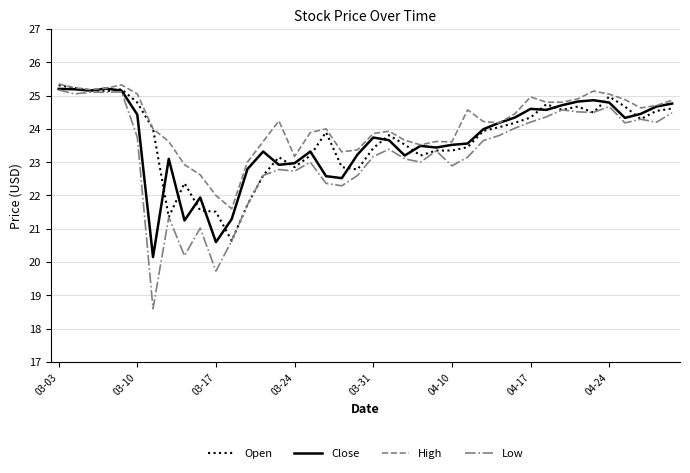

What is the maximum value shown in the chart?

25.4